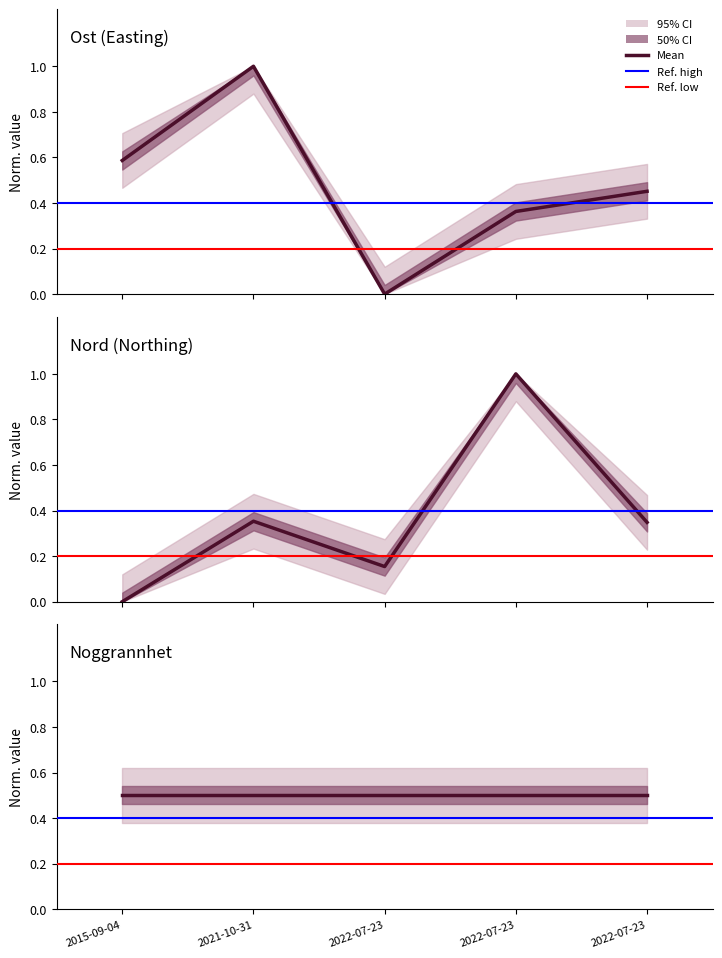

Which series has the widest spread of values?

Ost (Easting)